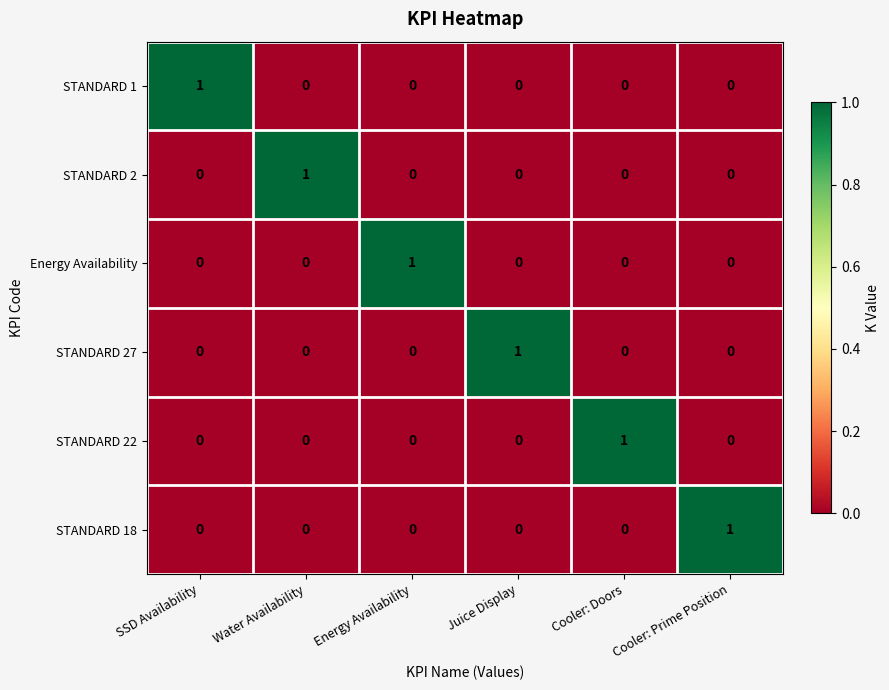

At how many categories does at least one series exceed 0?

6